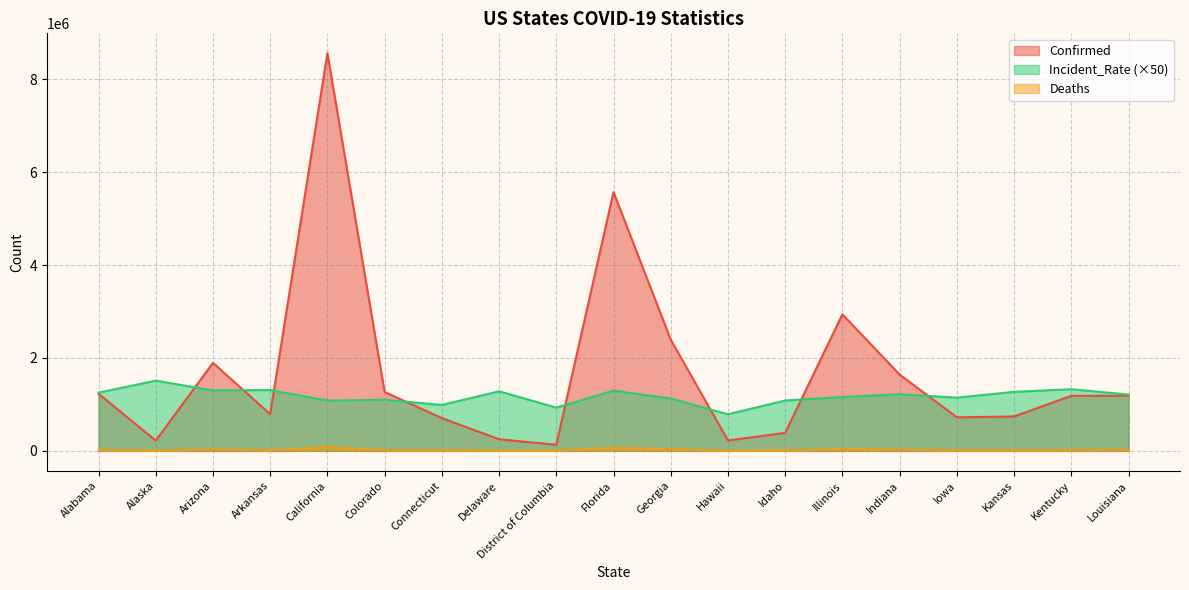

What is the total value across all series at Arkansas?

2109224.5